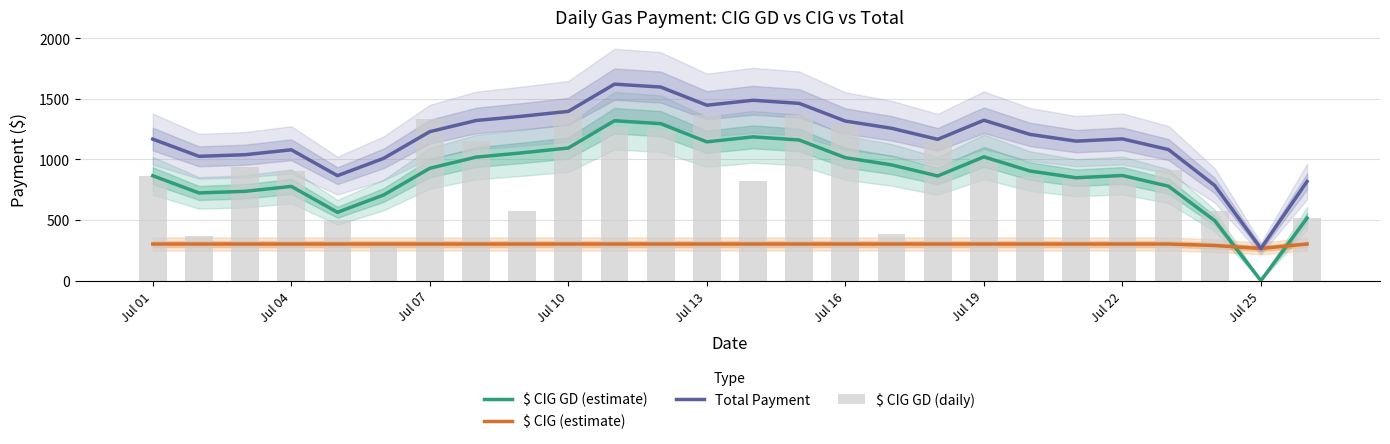

What is the maximum value for $ CIG GD (estimate)?

1319.7